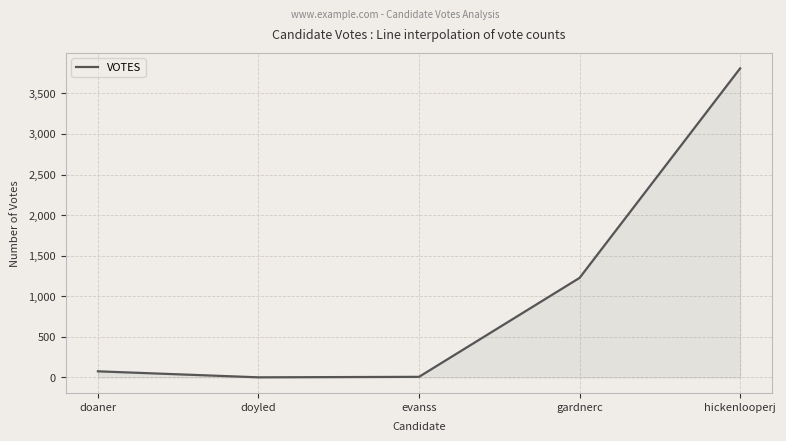

At which category does the chart reach its peak across all series?

hickenlooperj